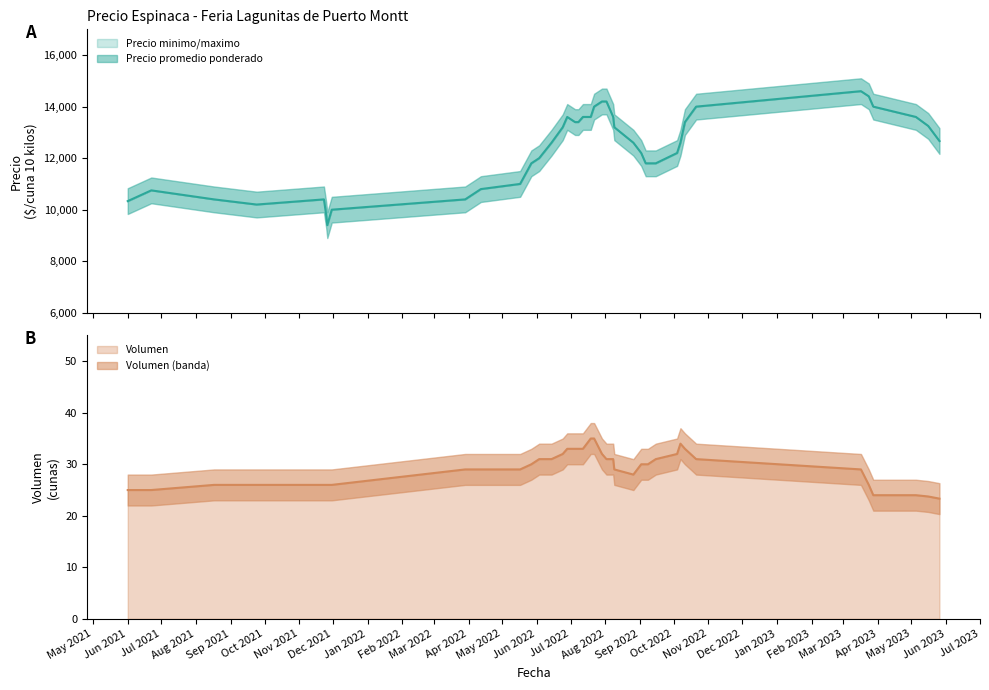

What is the value of the Precio maximo point at the 22nd from the left?

13000